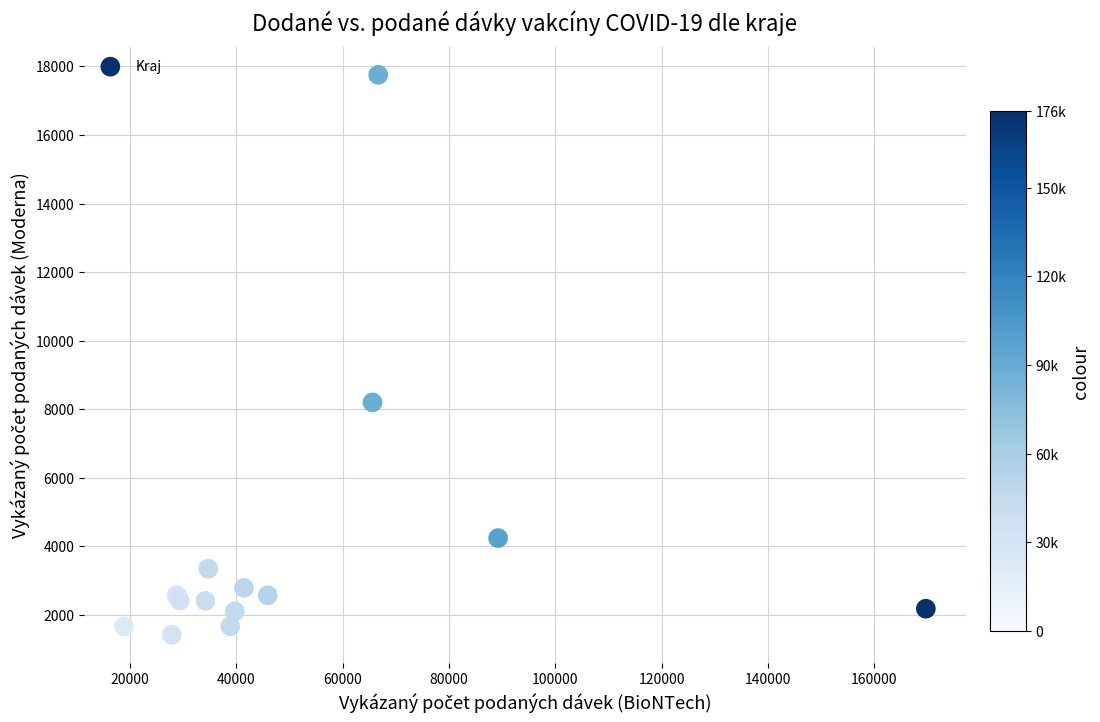

What Y value in the scatter plot is closest to 9588?

8201